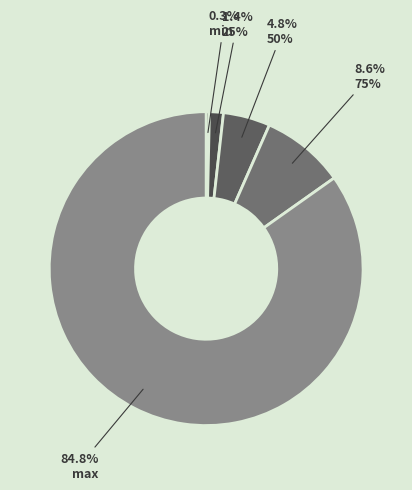

What portion of the pie excludes 25%?

98.6%